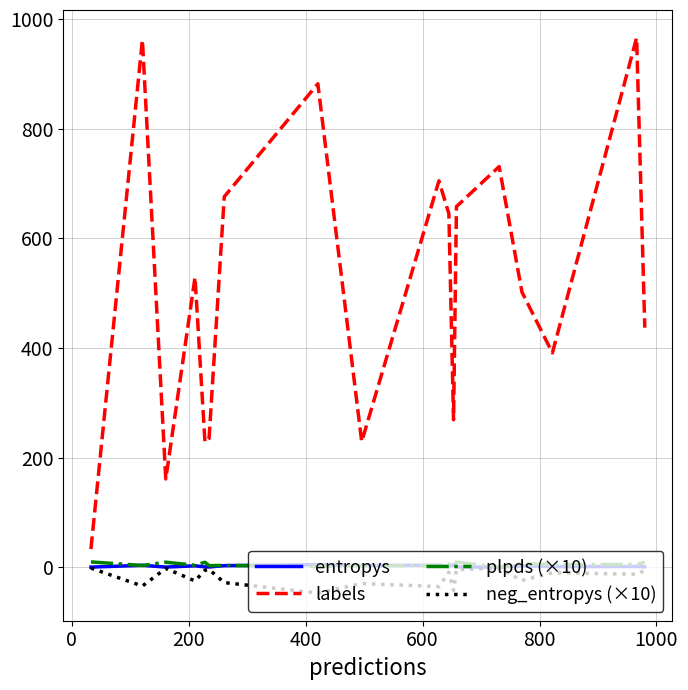

Which series has the widest spread of values?

labels